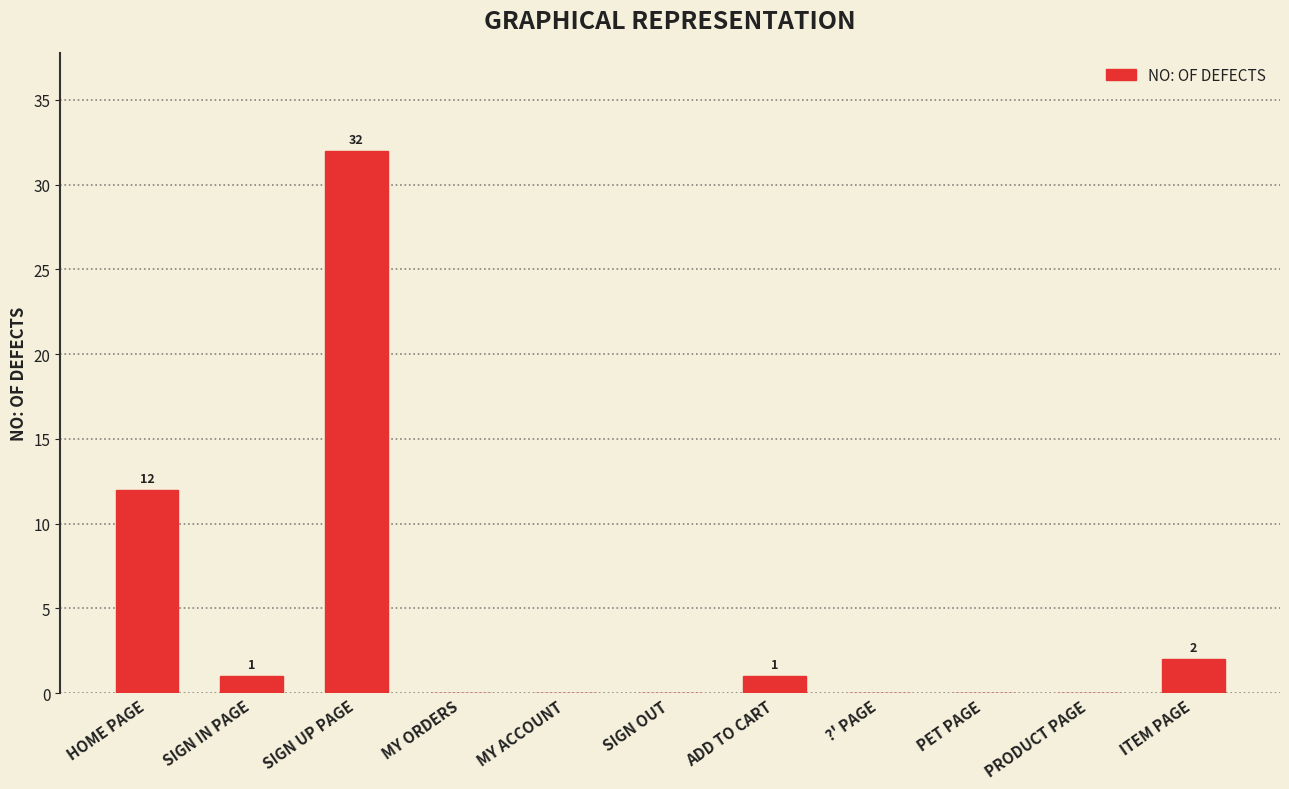

What is the change in value from HOME PAGE to MY ORDERS?

-12